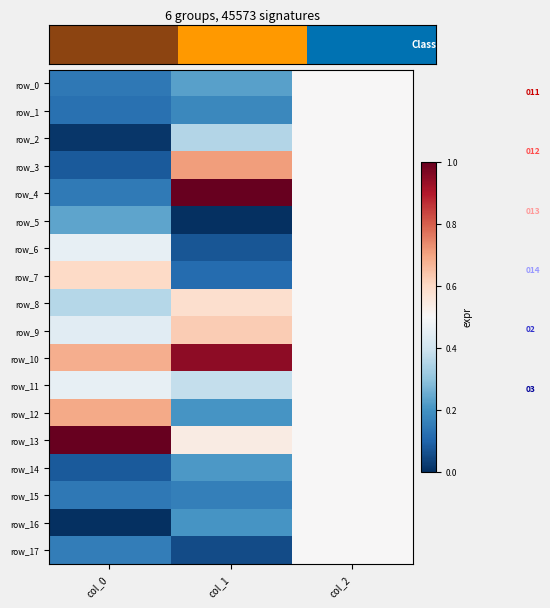

Which label corresponds to the smallest value in the chart?

col_1